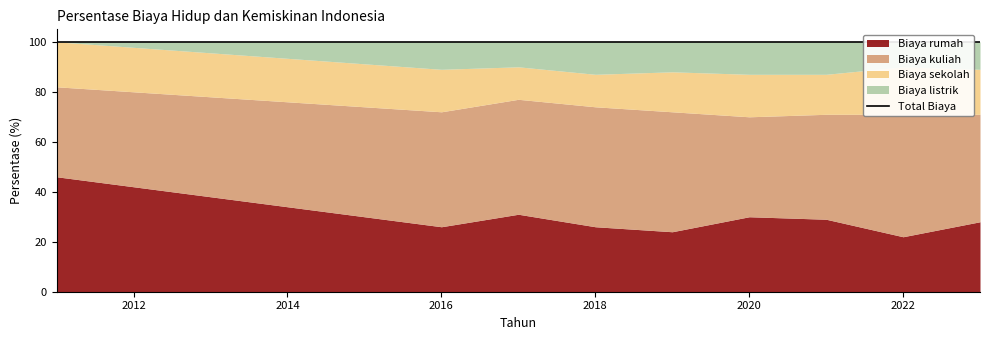

True or false: Biaya sekolah and Biaya listrik intersect in this chart.

False